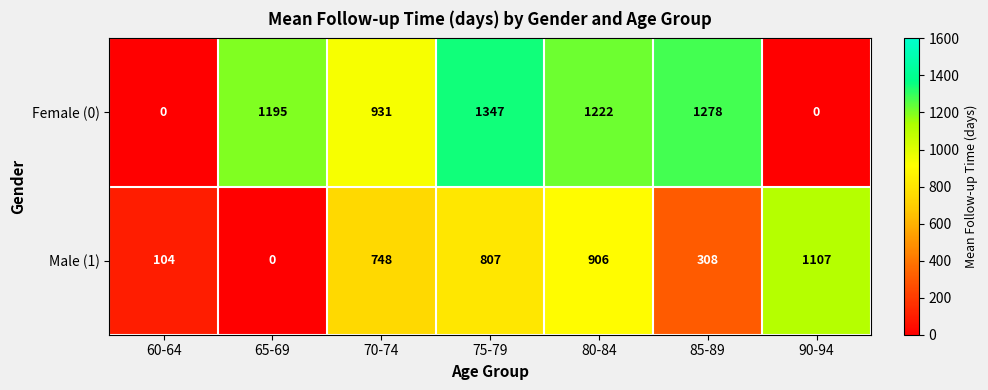

Where is Male (1) nearest to the value 553?

70-74